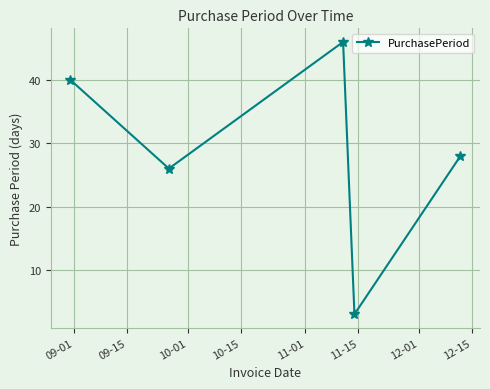

What is the difference between the maximum and minimum values?

43